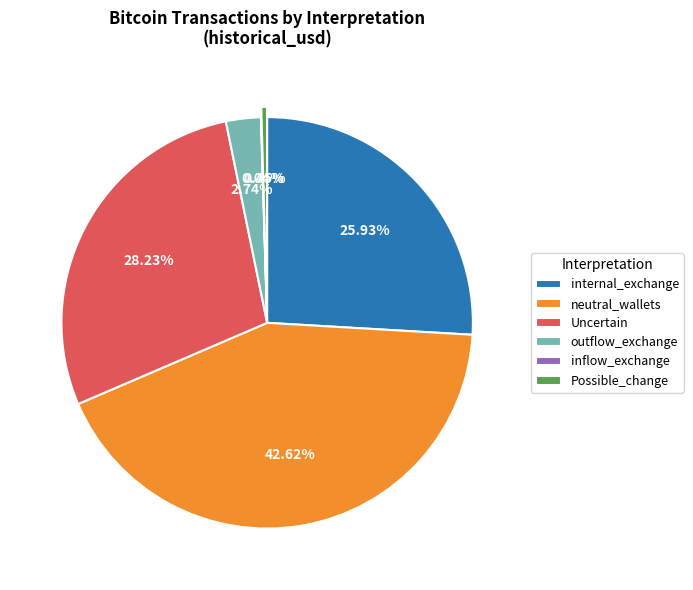

Which slice is the largest?

neutral_wallets